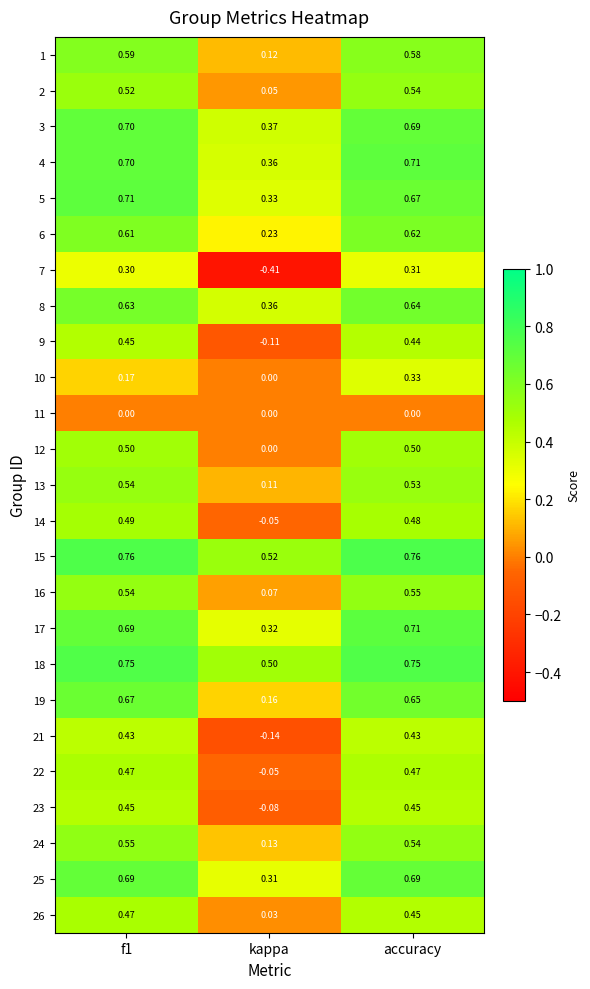

Which series has the largest total across all categories?

15